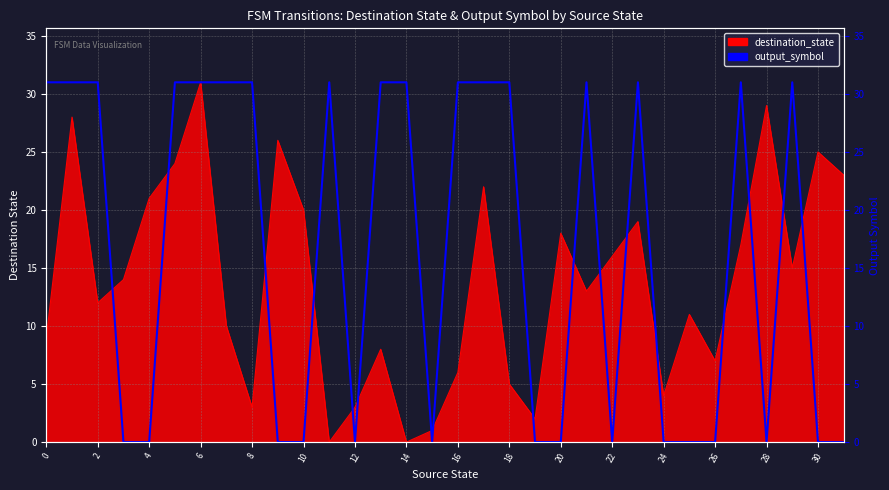

Does the chart display data point markers on the line(s)?

No